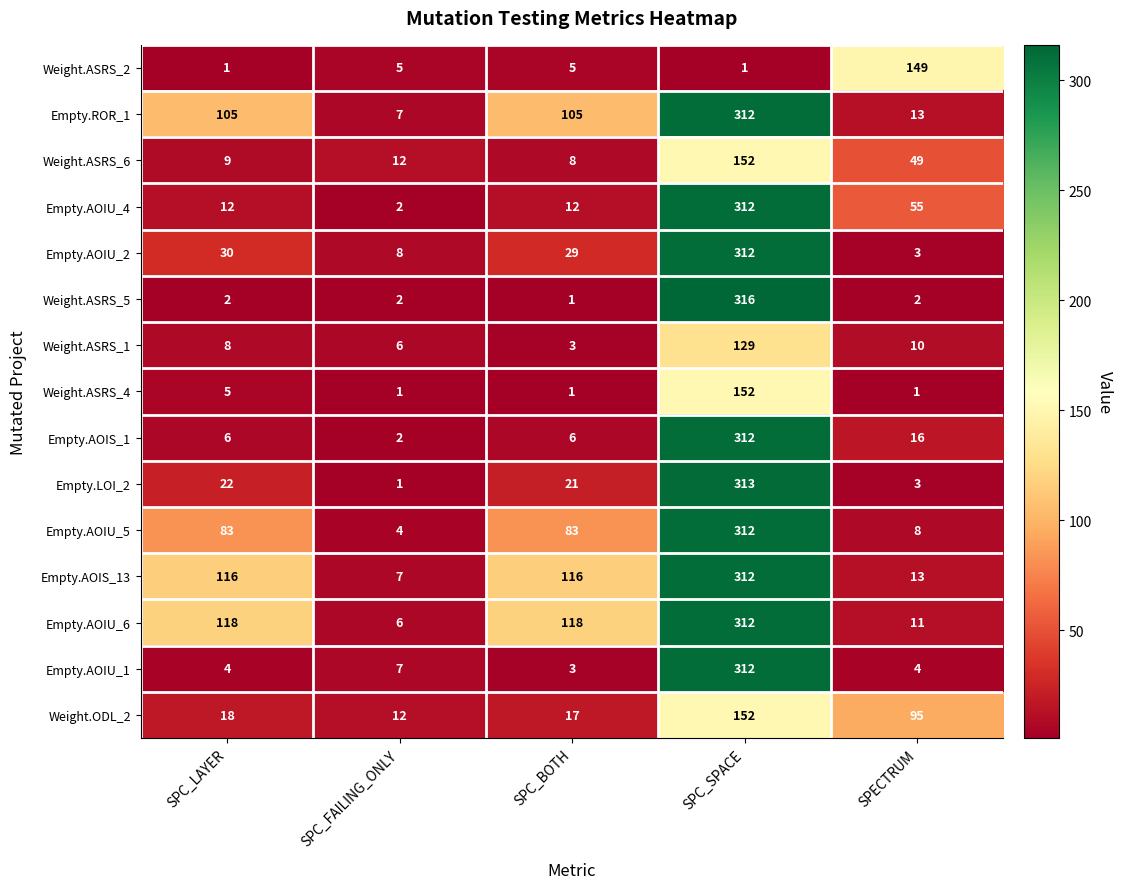

At which label does Weight.ASRS_4 reach its peak?

SPC_SPACE